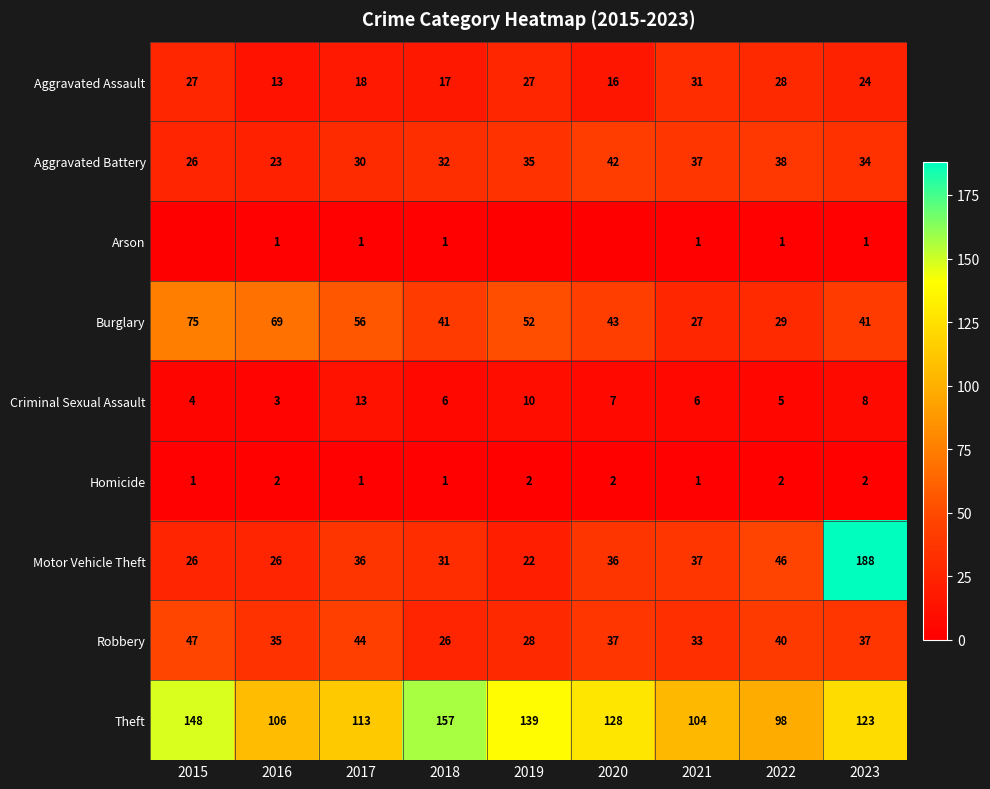

What is the highest value of the Criminal Sexual Assault series?

13